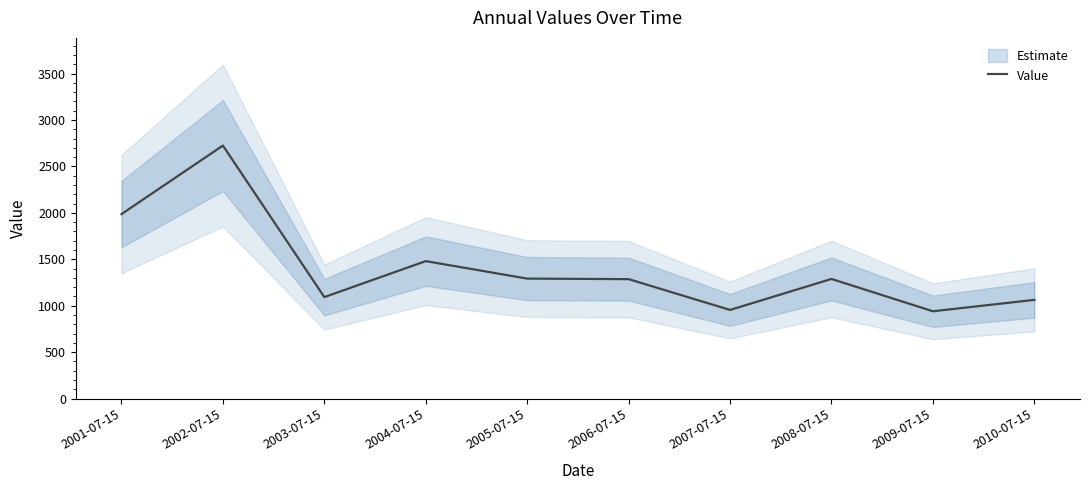

What is the ratio of the value at 2004-07-15 to the value at 2001-07-15?

0.7